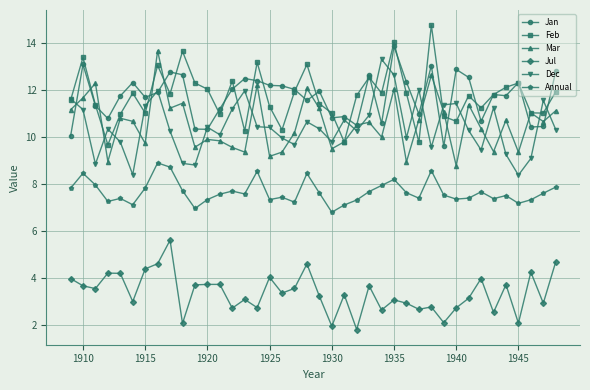

True or false: Jan and Annual intersect in this chart.

False